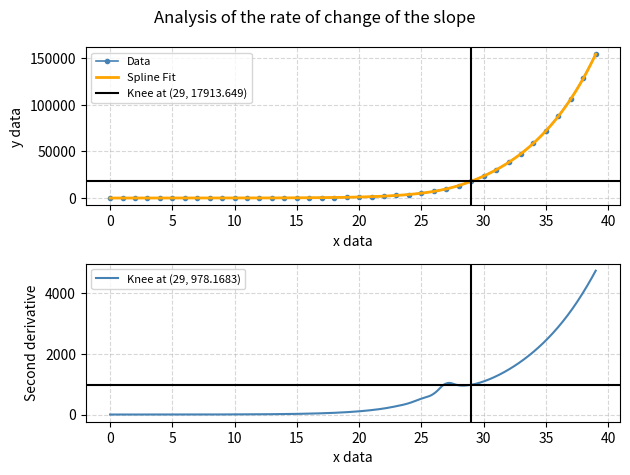

Reading left to right, transcribe all the data shown in this chart.

cum_cases: 0.0	0.5	1.3	2.6	4.4	7.0	10.4	15.2	21.8	30.8	43.1	60.0	83.2	114.9	158.5	218.2	300.0	412.3	566.1	777.1	1066.3	1462.8	2006.4	2751.7	3773.3	5173.9	7093.7	9725.3	13332.1	17913.6	23480.7	30140.9	38063.2	47466.3	58617.0	71833.7	87493.5	106041.2	128000.3	153985.7
new_cases: 0.0	0.5	0.9	1.3	1.8	2.5	3.5	4.8	6.6	9.0	12.3	16.9	23.2	31.8	43.5	59.7	81.9	112.2	153.9	211.0	289.2	396.5	543.6	745.2	1021.7	1400.5	1919.9	2631.6	3606.8	4581.6	5567.1	6660.2	7922.3	9403.1	11150.7	13216.7	15659.8	18547.7	21959.1	25985.4
Spline_fit: 0.0	0.4	1.1	2.5	4.2	6.7	10.1	14.8	21.2	30.1	42.5	59.2	82.3	114.0	157.8	217.5	299.0	411.0	564.5	775.0	1063.5	1459.5	2002.0	2746.0	3766.0	5165.0	7082.0	9710.0	13312.0	17888.0	23448.0	30100.0	38020.0	47410.0	58550.0	71760.0	87400.0	105940.0	127880.0	153840.0